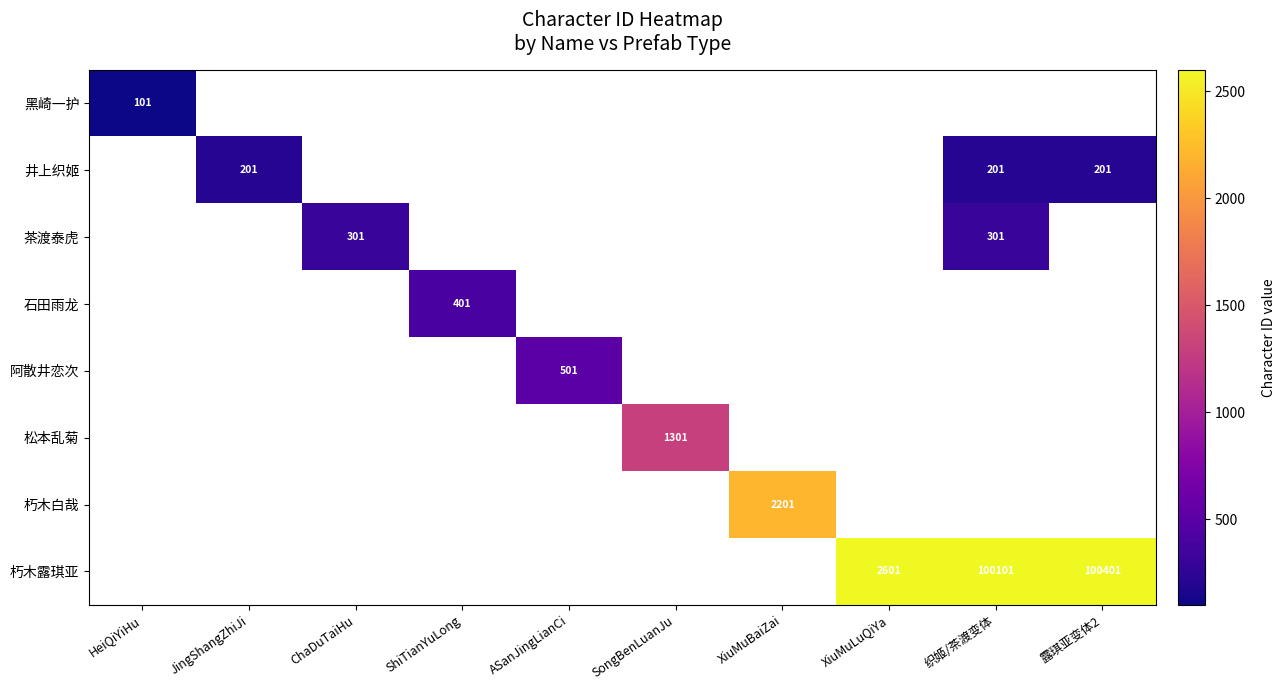

The value of 松本乱菊 at SongBenLuanJu is 1301. True or false?

True